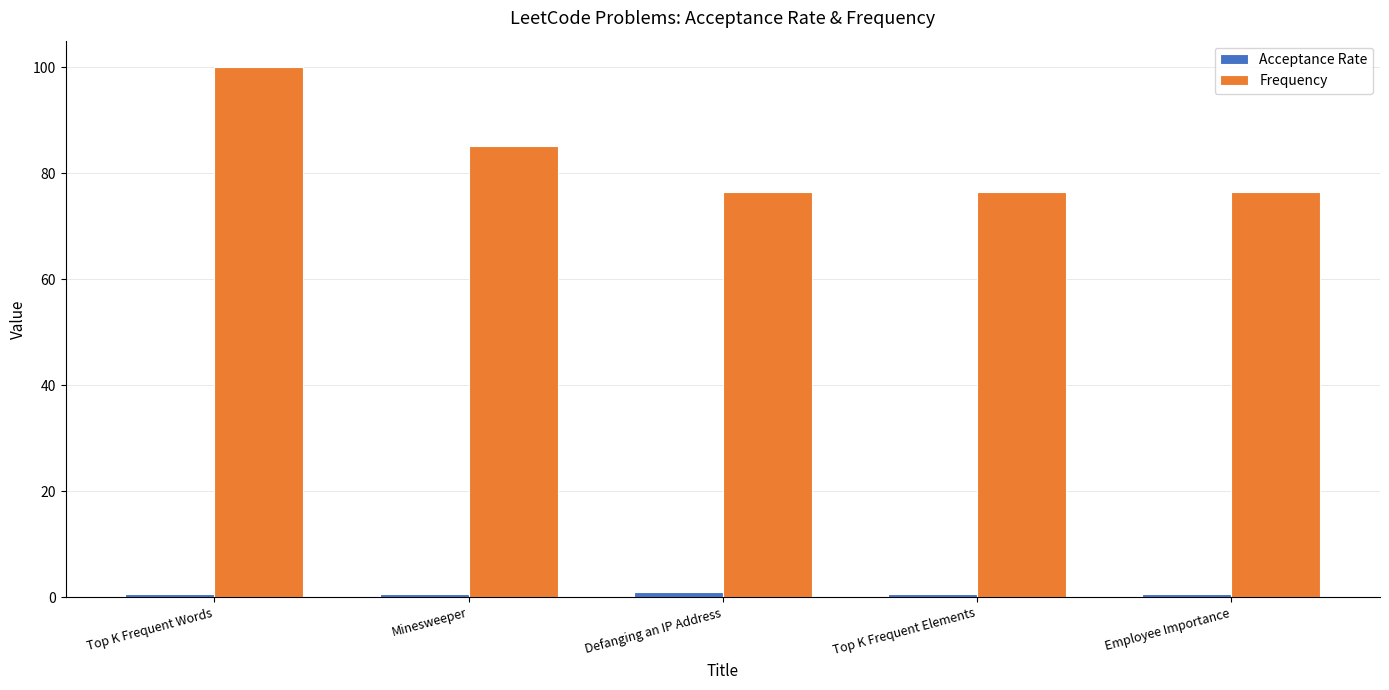

Does the chart contain any negative values?

No